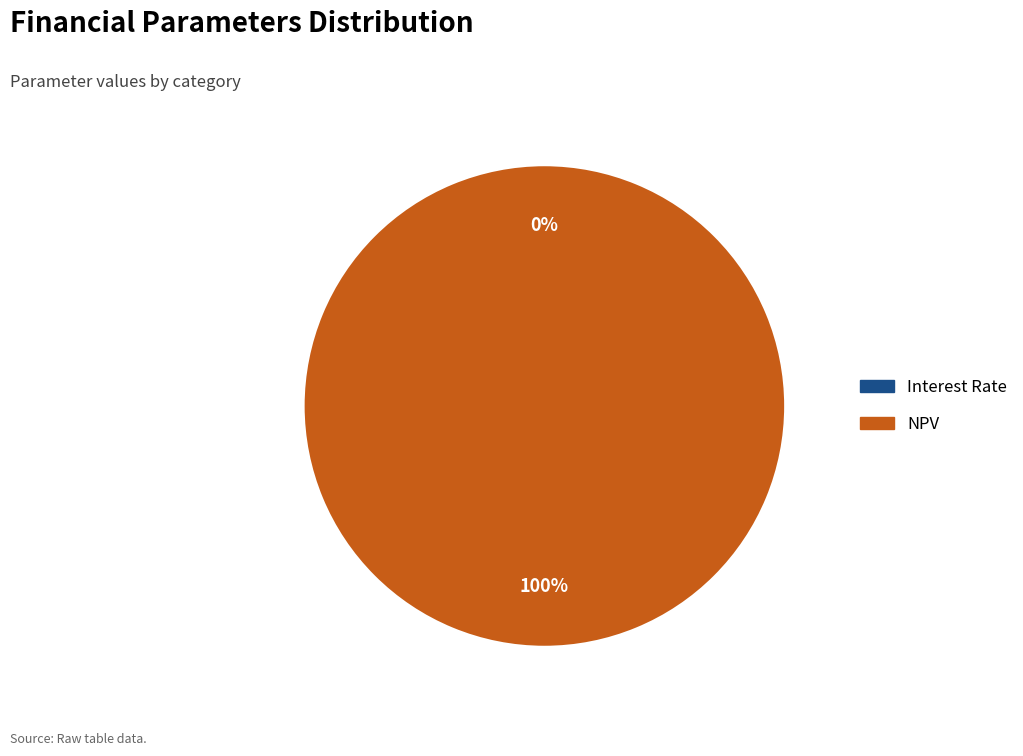

Is there a majority slice in this chart?

Yes